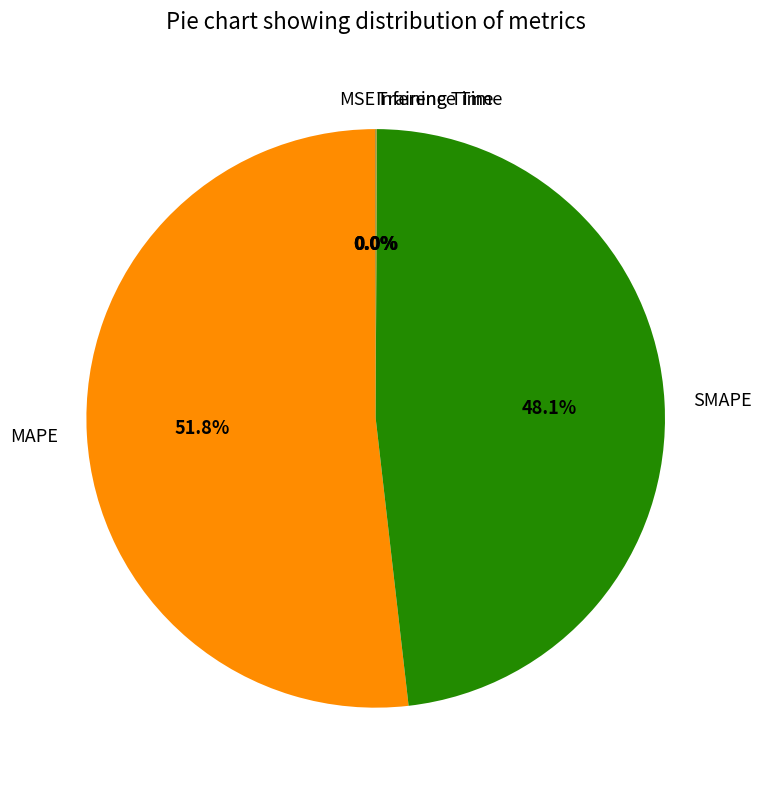

To the nearest percent, what is the average slice percentage?

20%